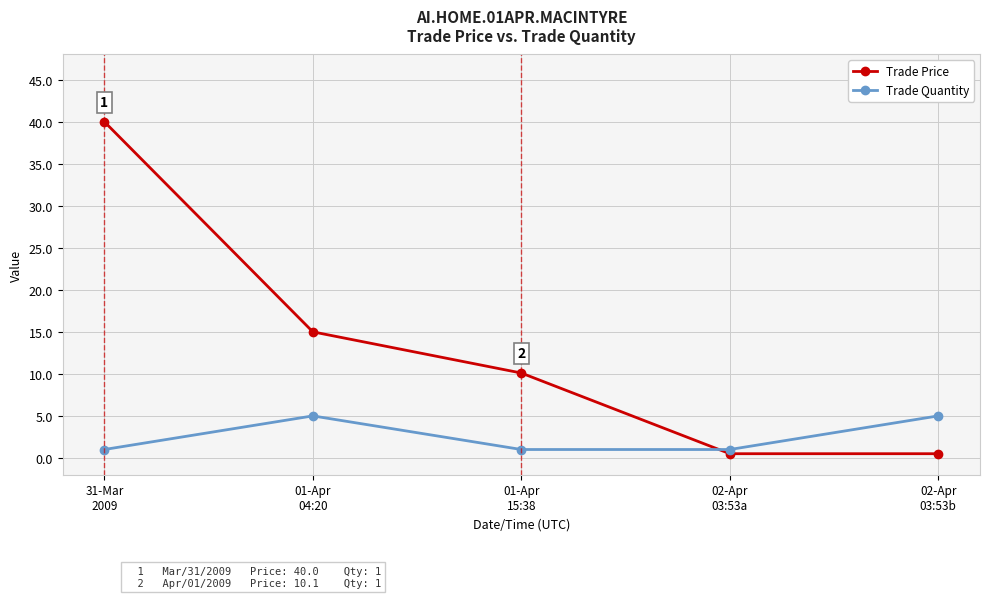

At how many categories does at least one series exceed 9?

3